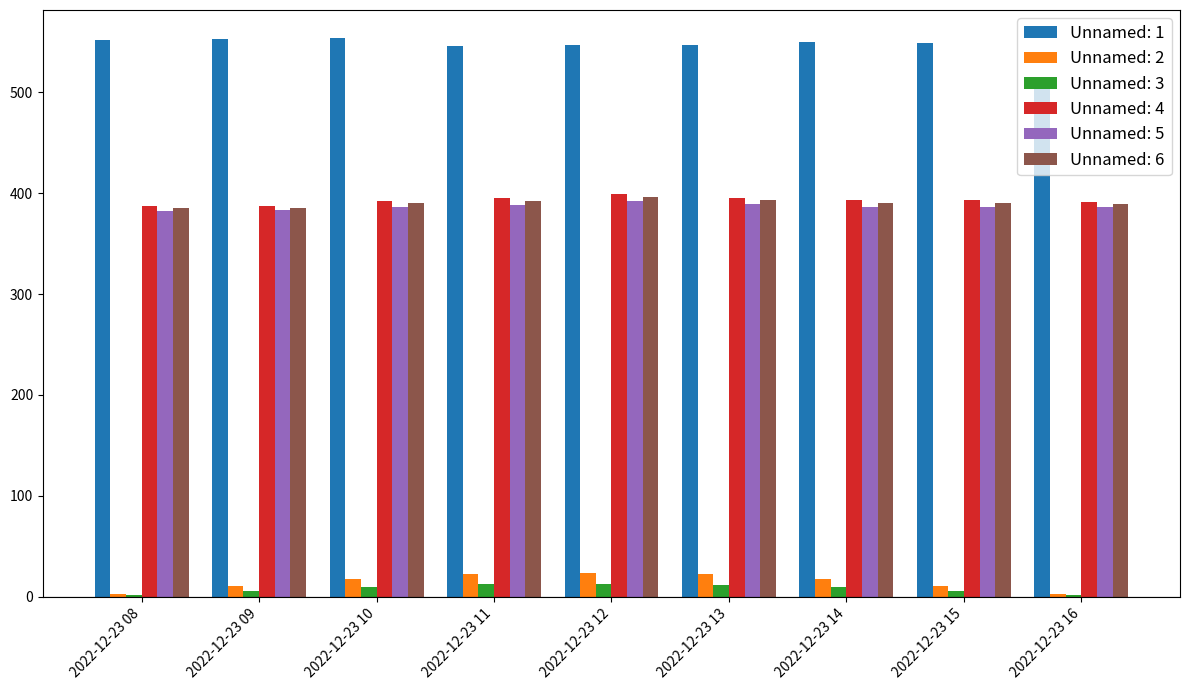

What are all the series names shown in the legend?

Unnamed: 1, Unnamed: 2, Unnamed: 3, Unnamed: 4, Unnamed: 5, Unnamed: 6